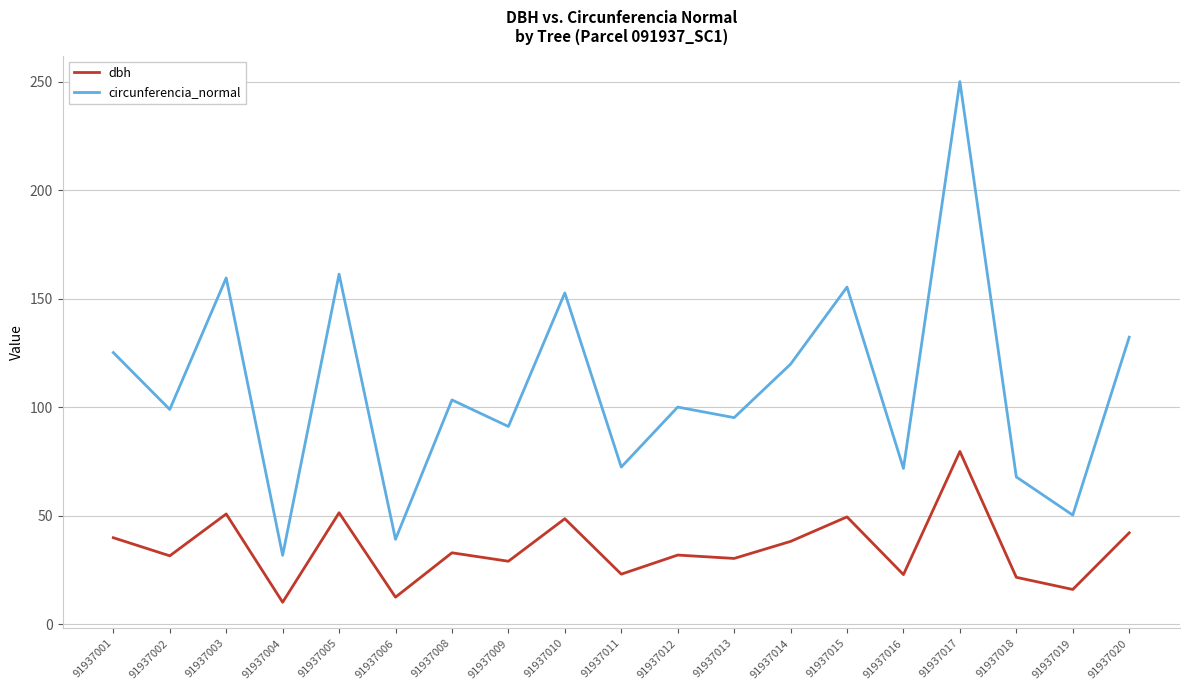

What is the difference between the maximum and minimum values in the circunferencia_normal series?

218.3